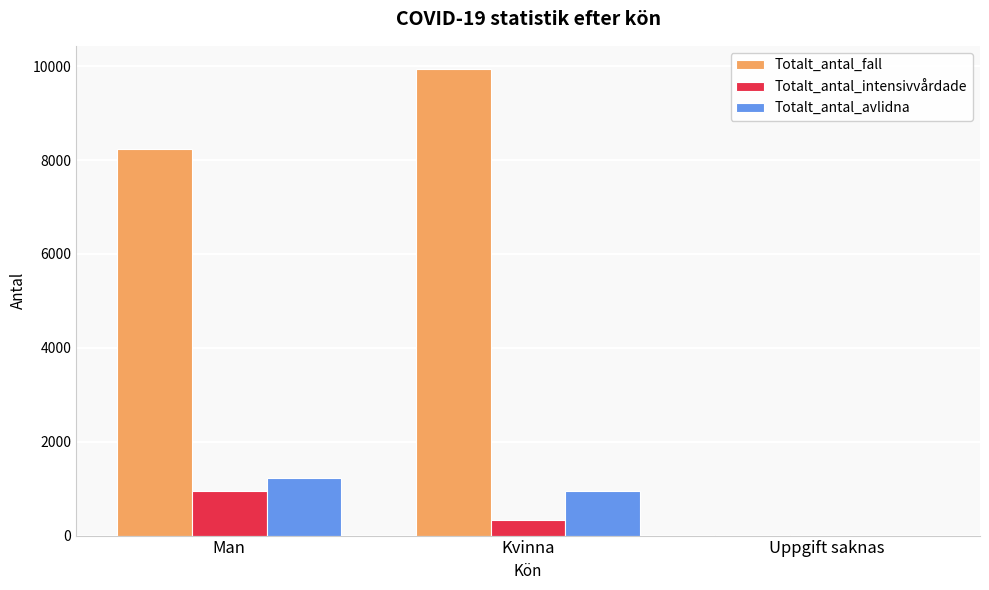

Reading left to right, extract all data points from this chart.

Totalt_antal_fall: Man=8237	Kvinna=9936	Uppgift saknas=4
Totalt_antal_intensivvårdade: Man=947	Kvinna=333	Uppgift saknas=0
Totalt_antal_avlidna: Man=1236	Kvinna=956	Uppgift saknas=0